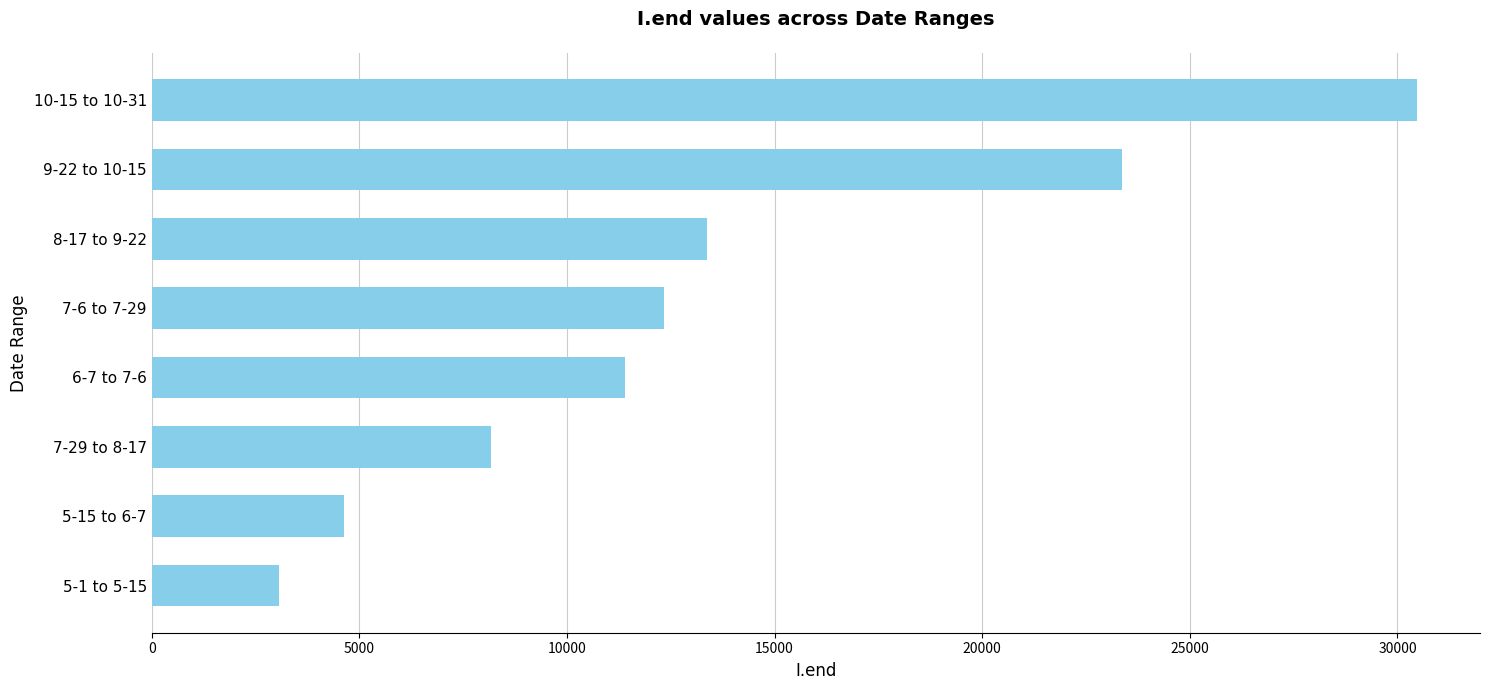

How many values are below 12341?

4